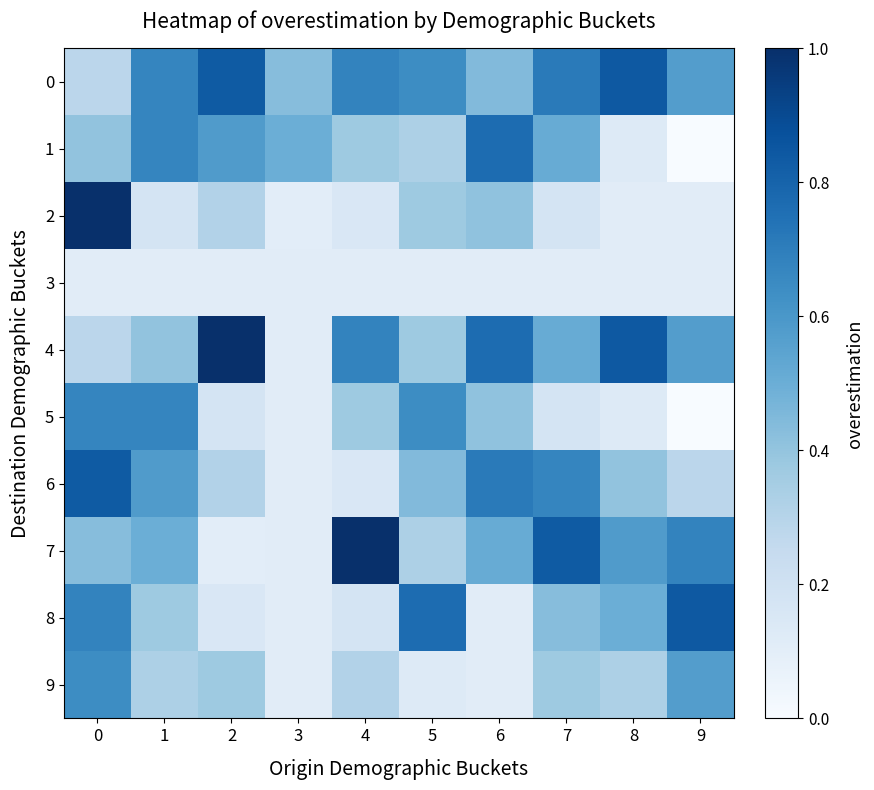

List the series in order of their peak value, lowest first.

3, 9, 5, 1, 6, 0, 8, 2, 4, 7